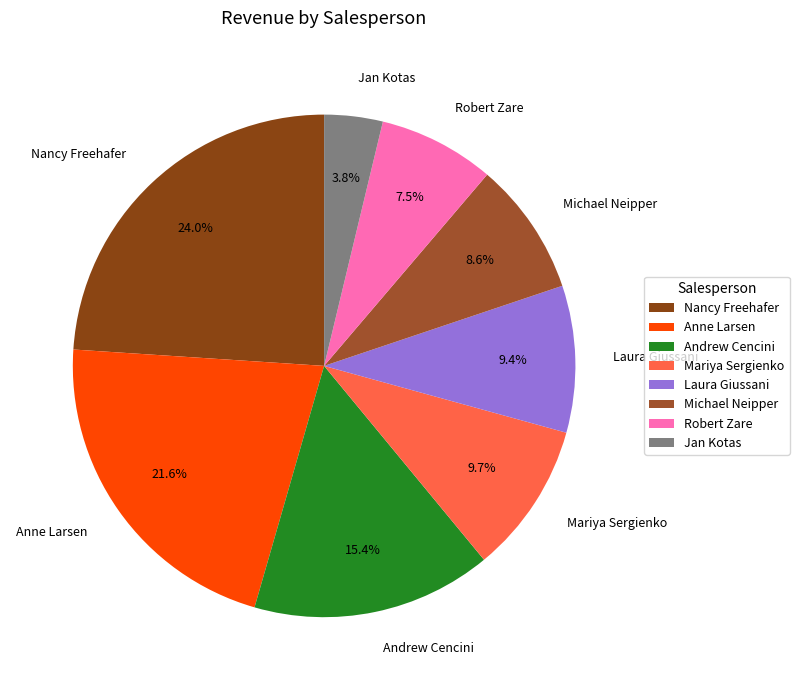

To the nearest percent, what portion does Nancy Freehafer represent?

24%